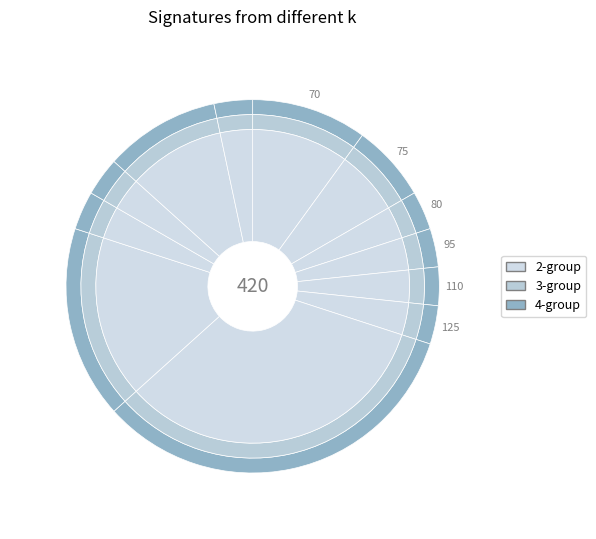

The 諾福克語 slice represents 15% of the pie. True or false?

False